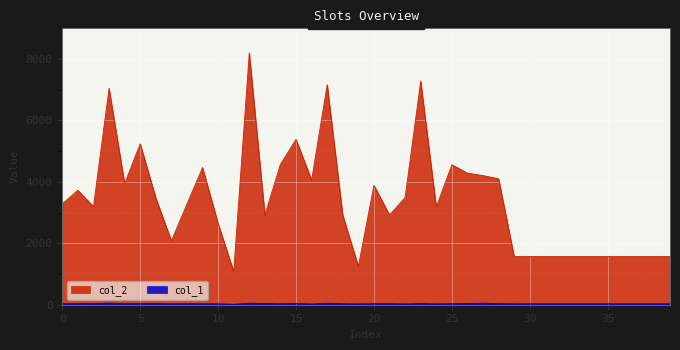

How many categories are shown in the chart?

40